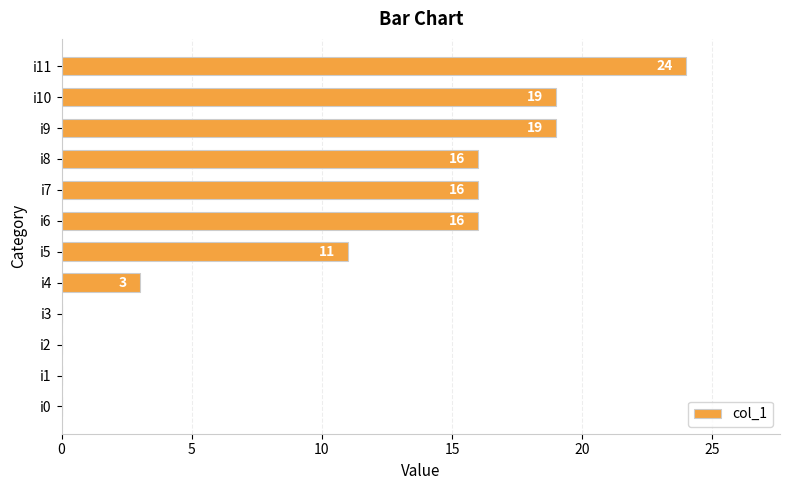

Reading bottom to top, what are all the values shown in this chart?

i0=0	i1=0	i2=0	i3=0	i4=3	i5=11	i6=16	i7=16	i8=16	i9=19	i10=19	i11=24